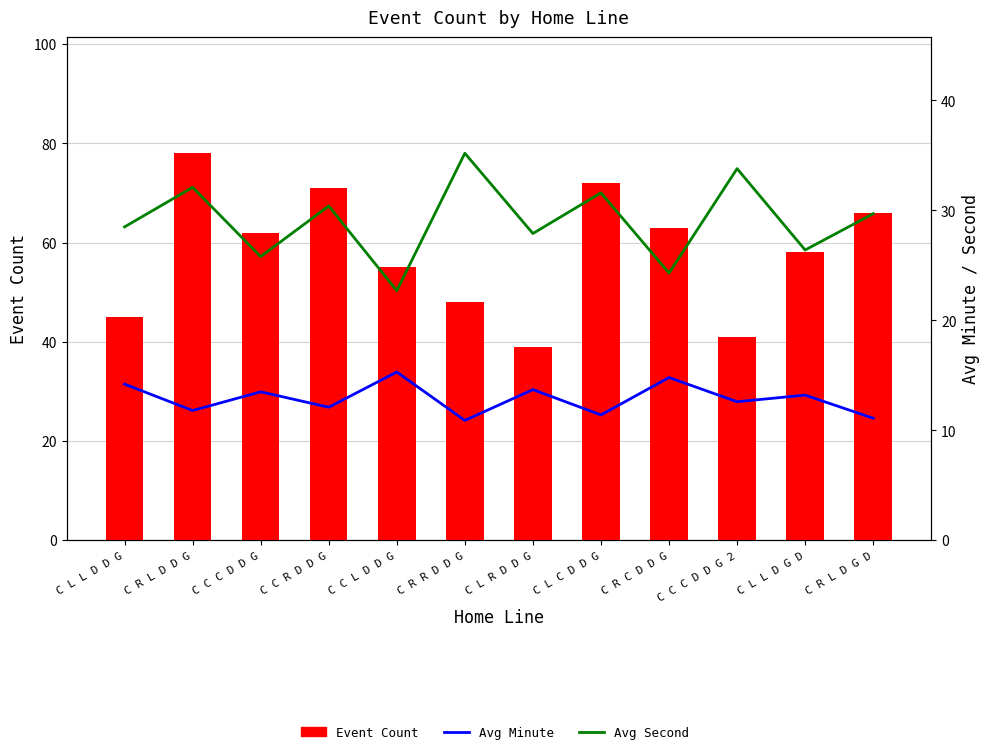

What is the difference between the highest and lowest values at C L L D D G?

30.8